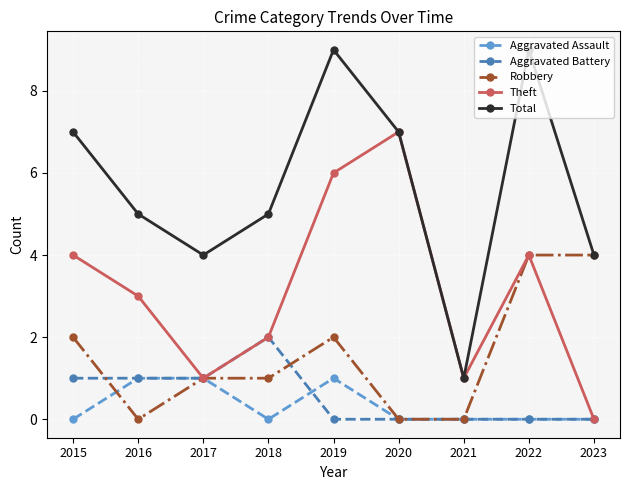

At which category does Aggravated Assault reach its first local valley?

2018